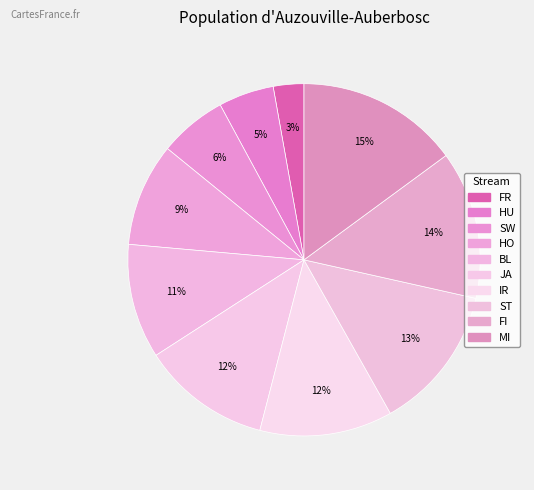

Between BL and MI, which is larger?

MI